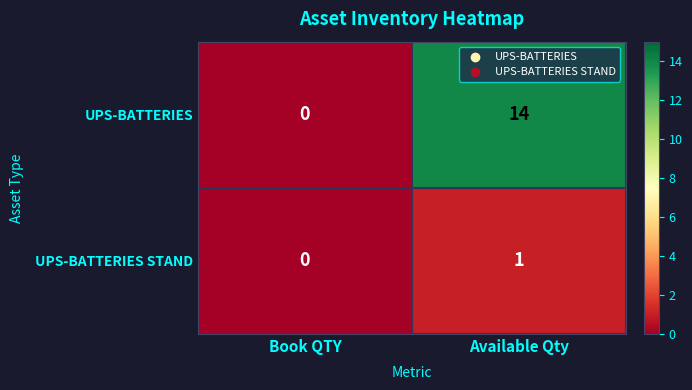

The value of UPS-BATTERIES STAND at Available Qty is 1. True or false?

True